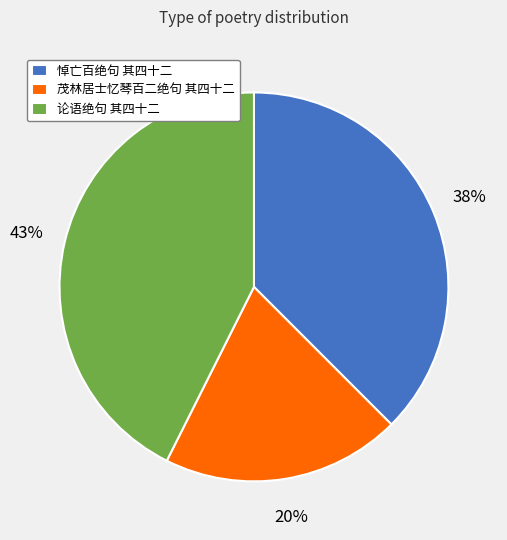

Rank the categories by value from highest to lowest.

论语绝句 其四十二, 悼亡百绝句 其四十二, 茂林居士忆琴百二绝句 其四十二